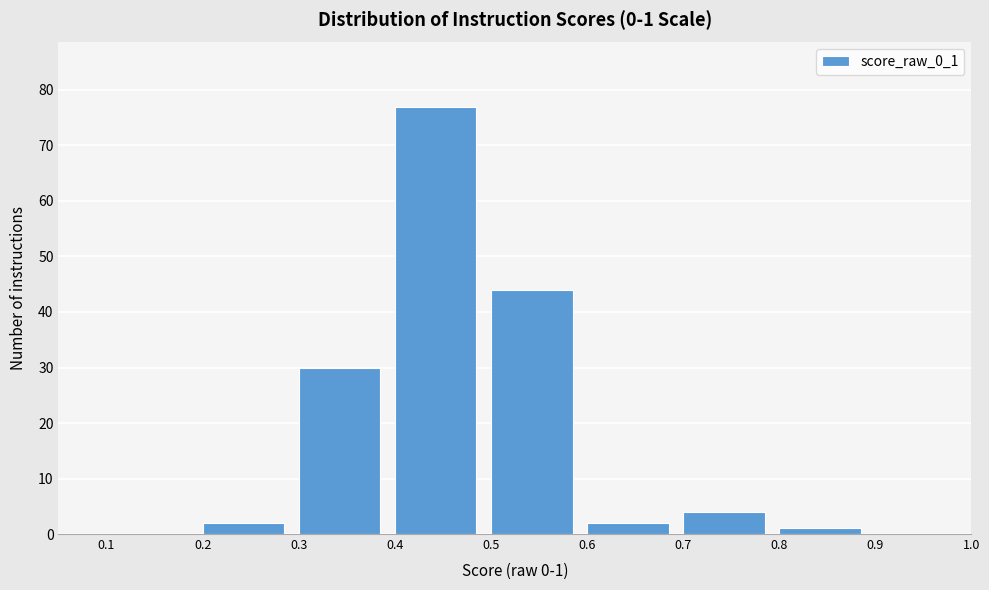

Which range on the x-axis has the tallest bar?

0.4 to 0.5